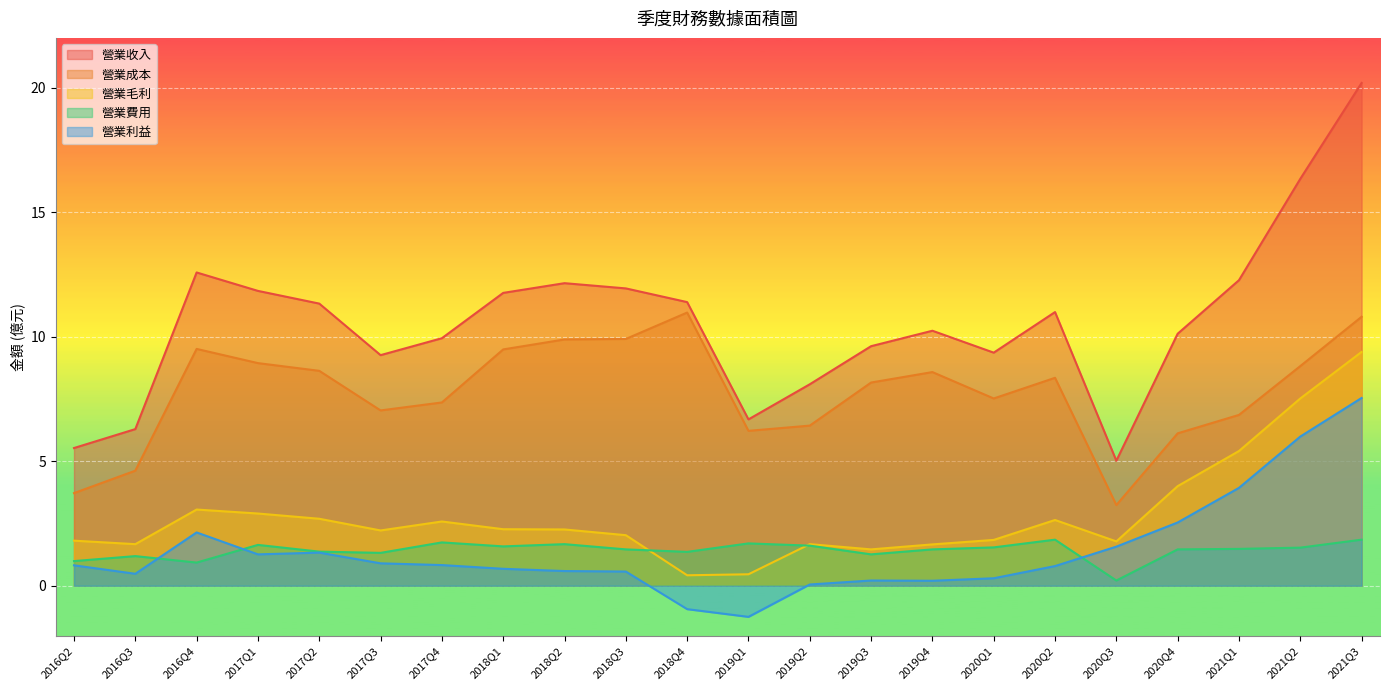

Does the chart display data point markers on the line(s)?

No